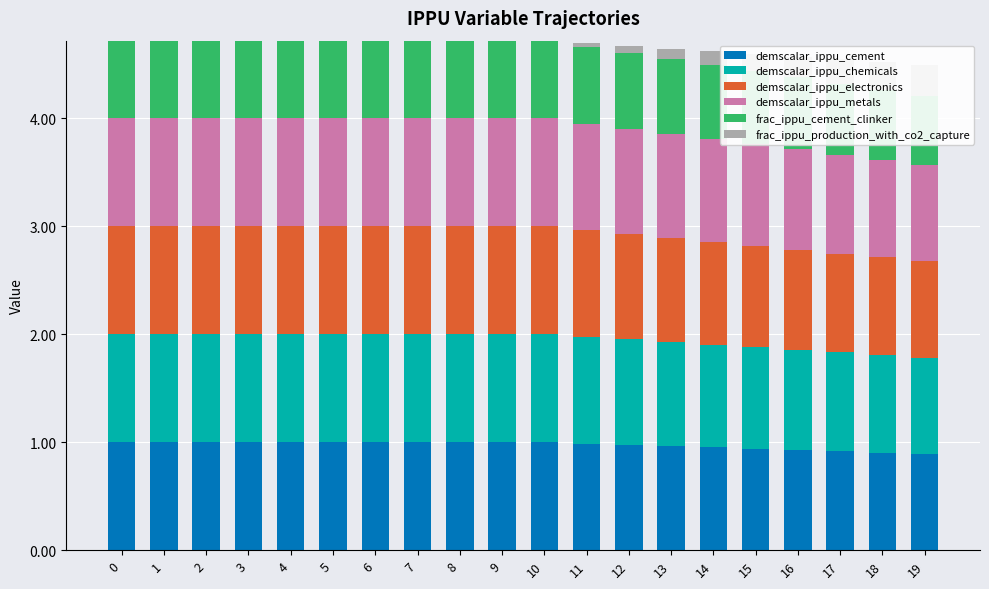

What is the sum of the demscalar_ippu_cement values at 4 and 0?

2.0